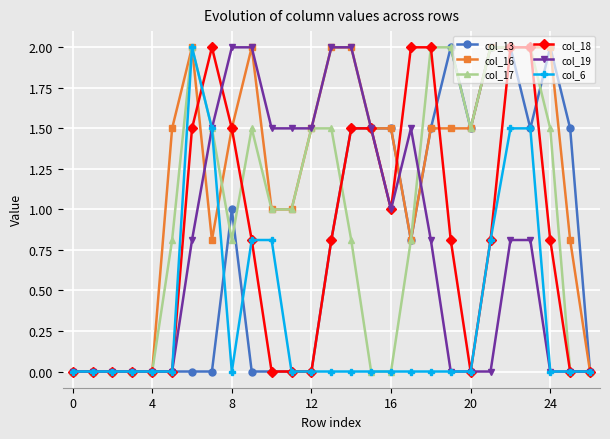

True or false: col_6 has more than 0 points higher than both neighbors.

True